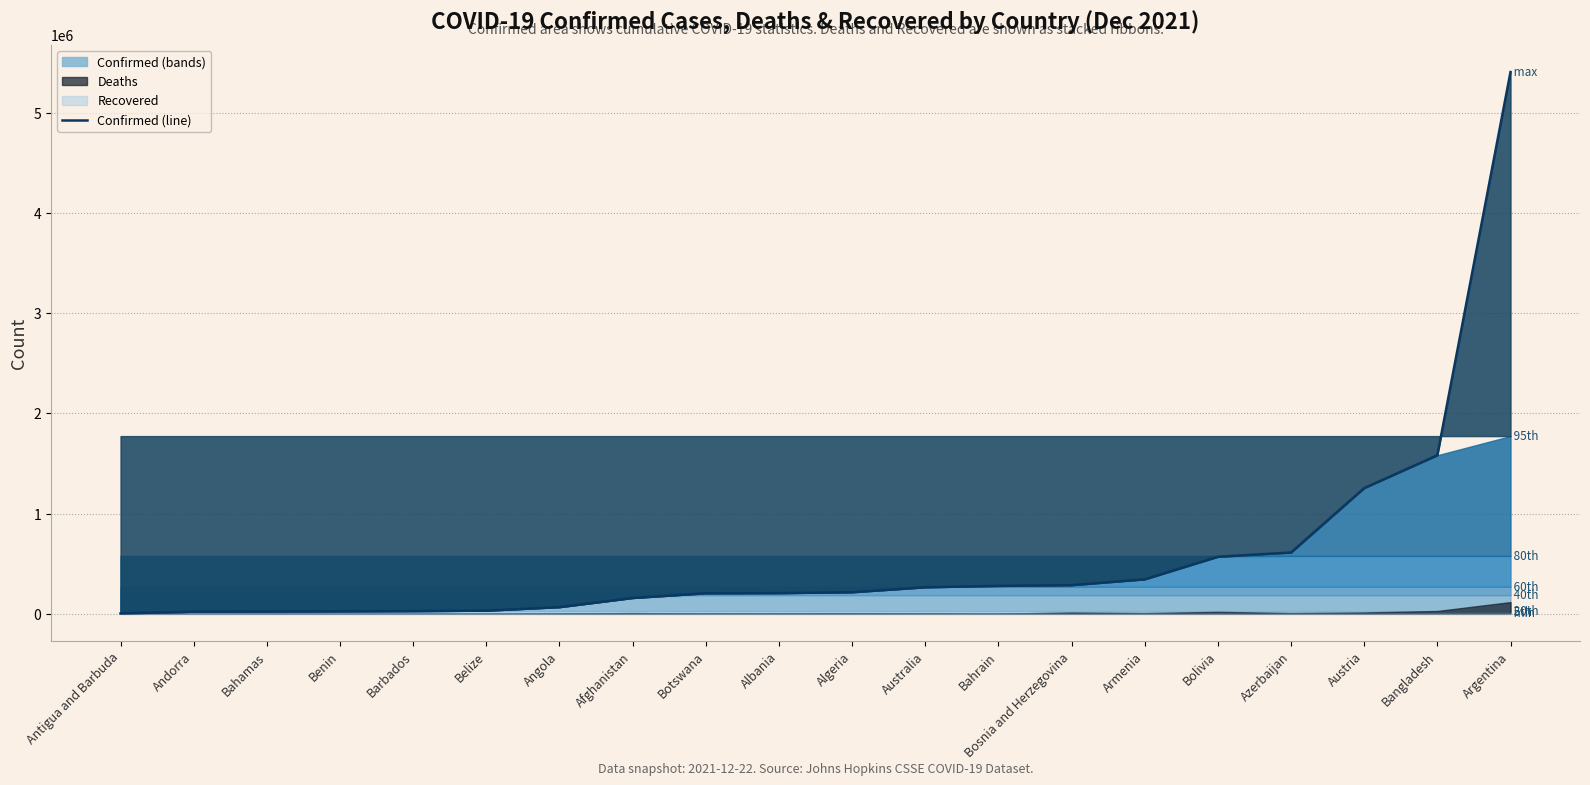

What is the maximum value shown in the chart?

5404380